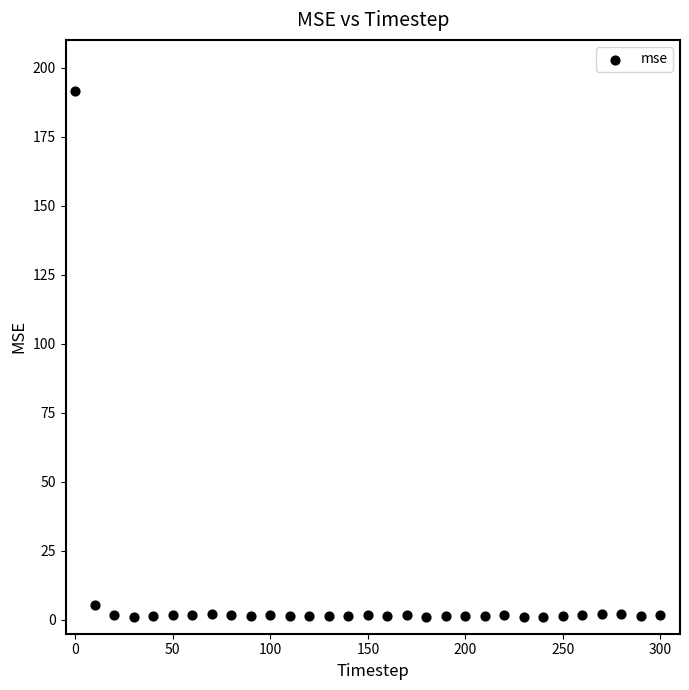

What is the range of Y values (max minus min)?

190.5